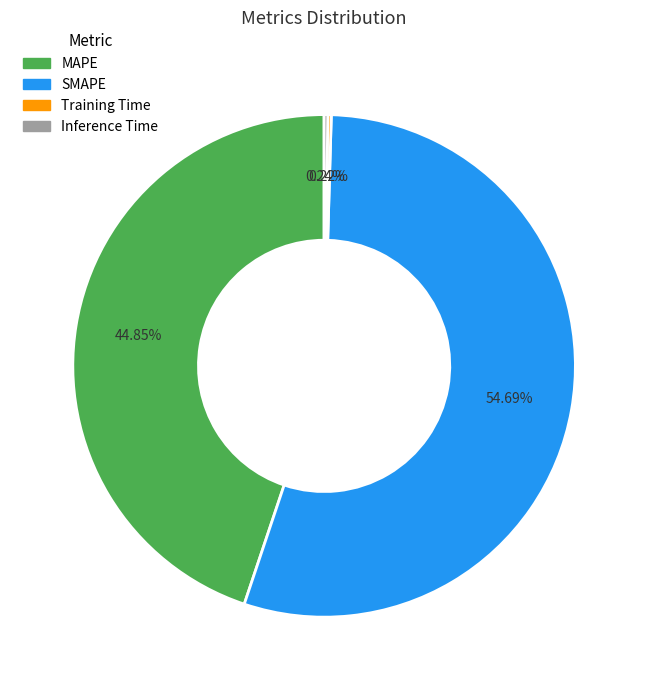

Approximately how many times larger is the value at MAPE compared to SMAPE?

0.8